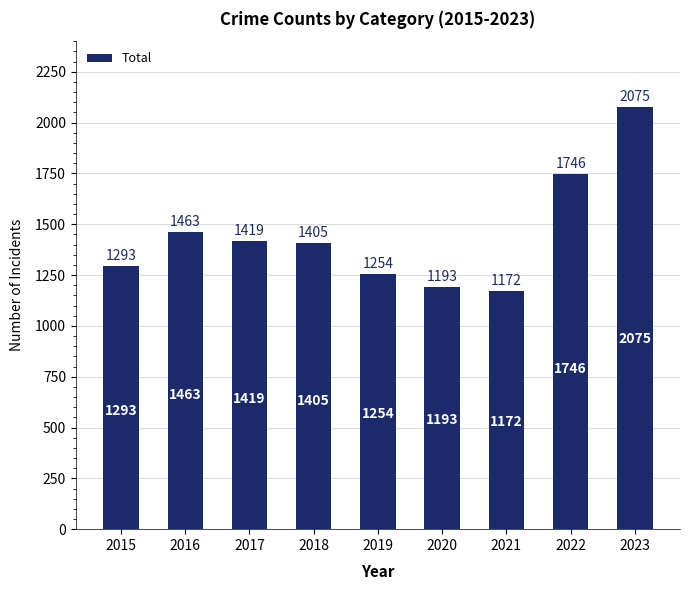

The chart shows a value of 1293 at 2015. True or false?

True